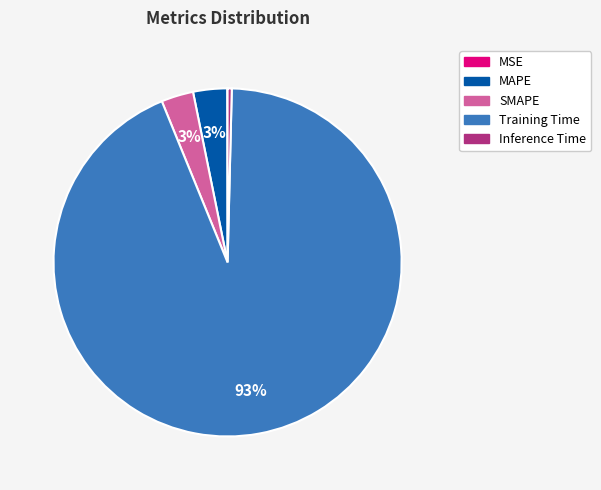

To the nearest percent, what is the average slice percentage?

20%